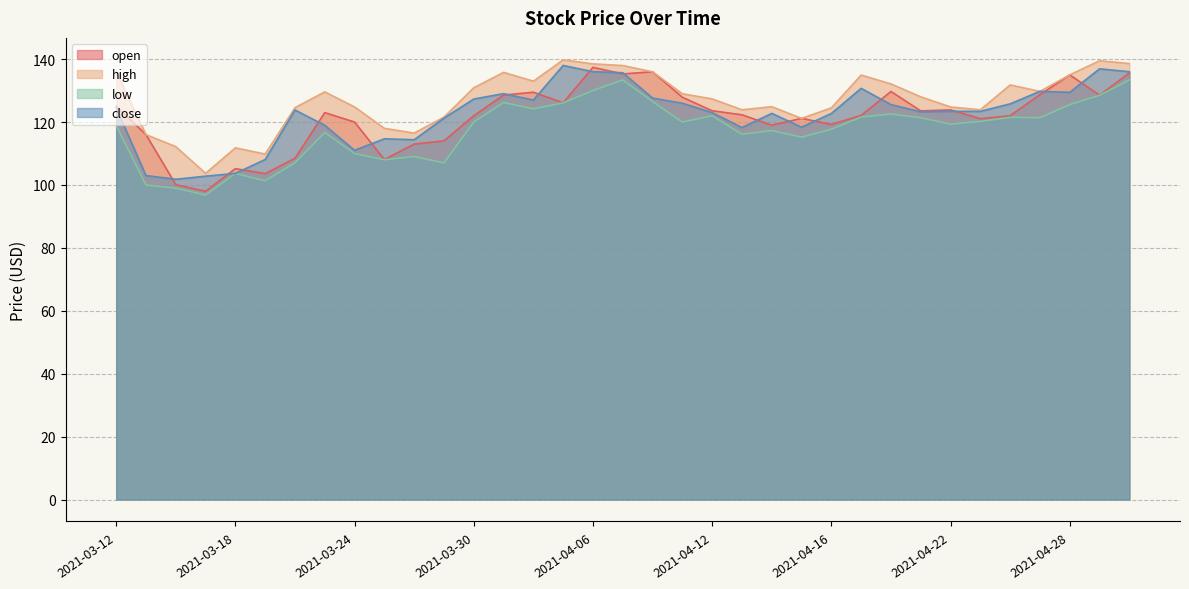

What is the label of the 9th point from the left?

2021-03-24